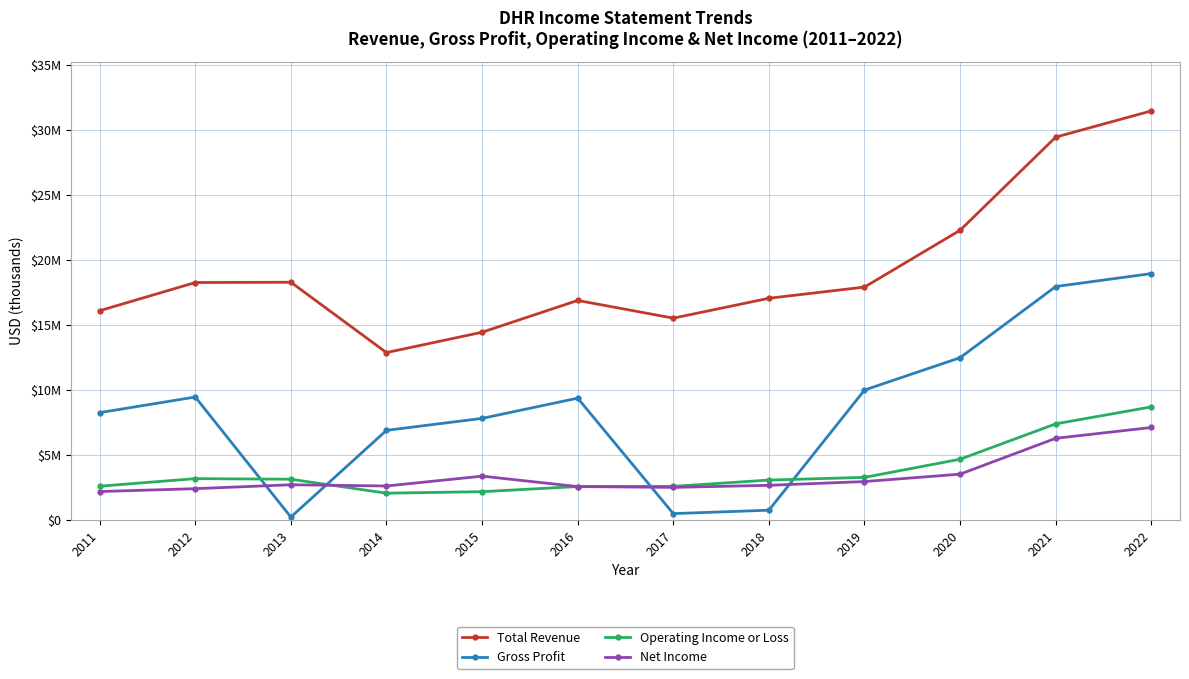

At which label is Net Income closest to 4637650?

2020